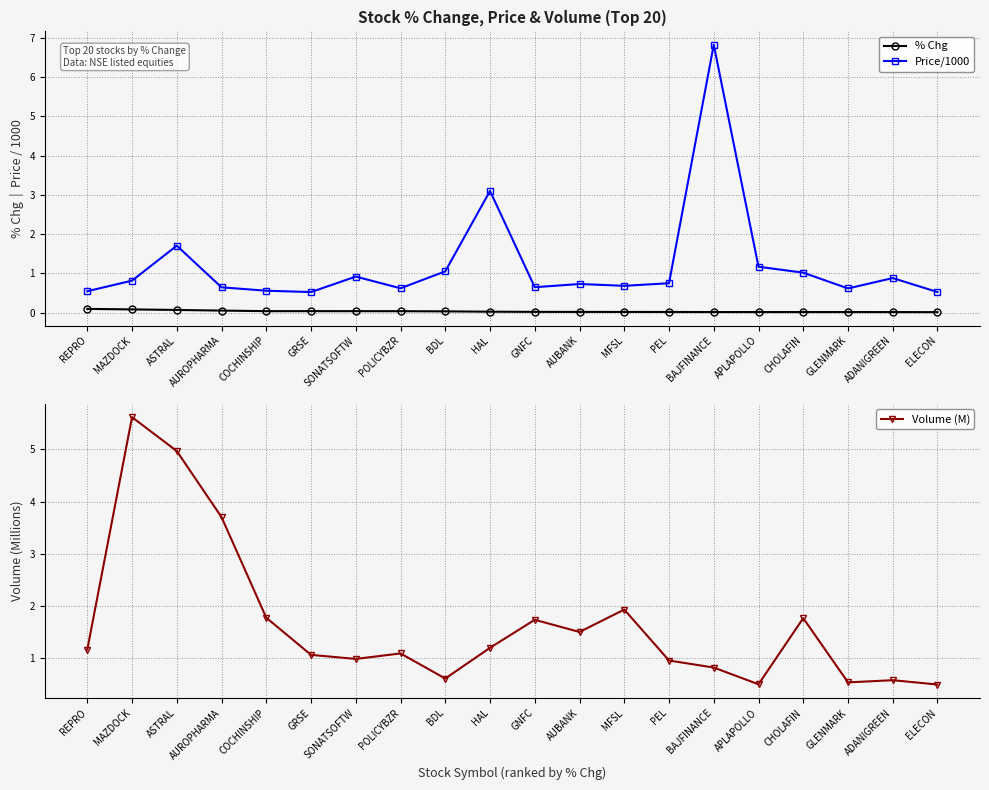

How many lines are shown in the chart?

3